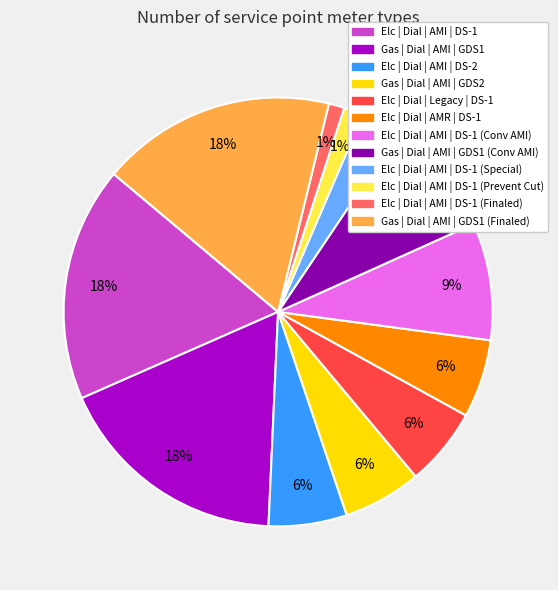

To the nearest percent, what is the average slice percentage?

8%